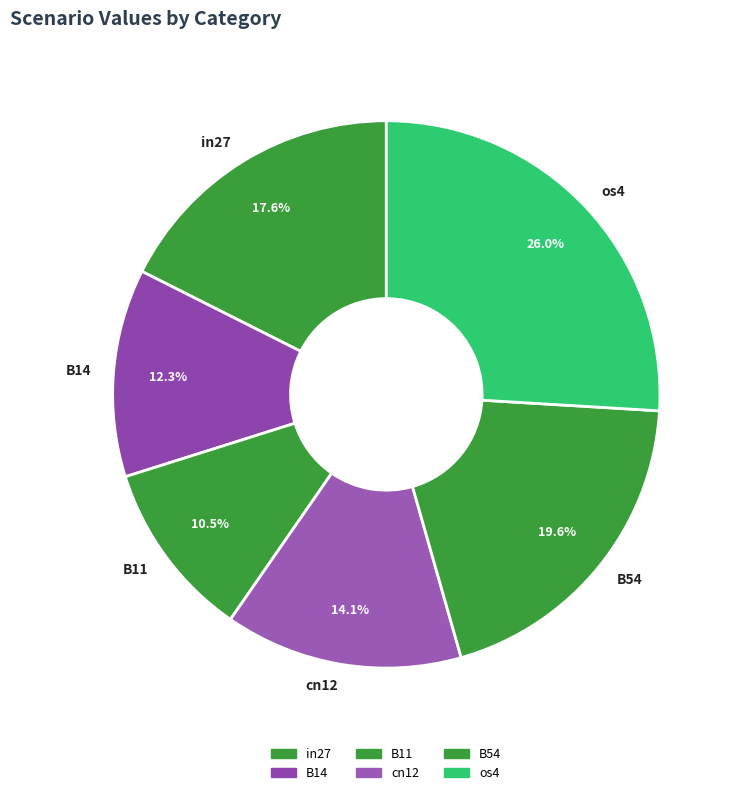

What percentage is NOT represented by cn12?

85.9%